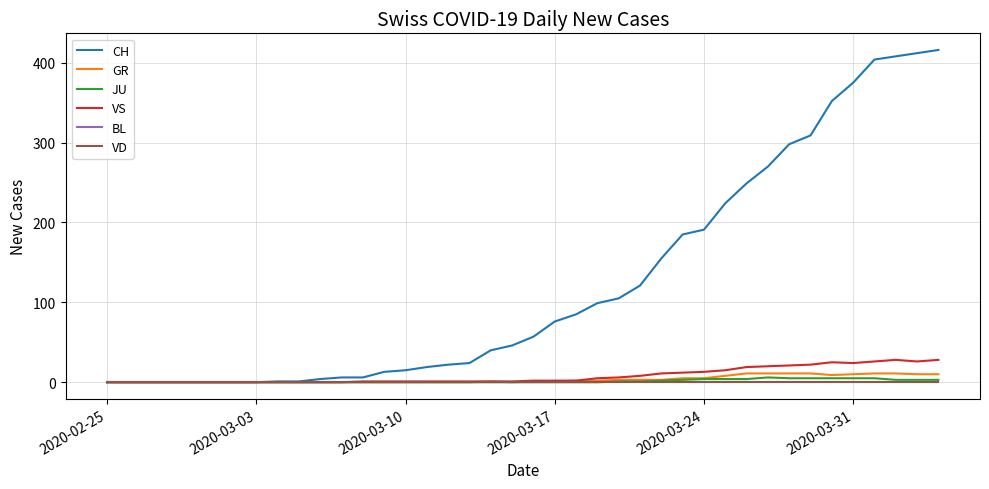

How many interior local peaks does the VS series have?

2